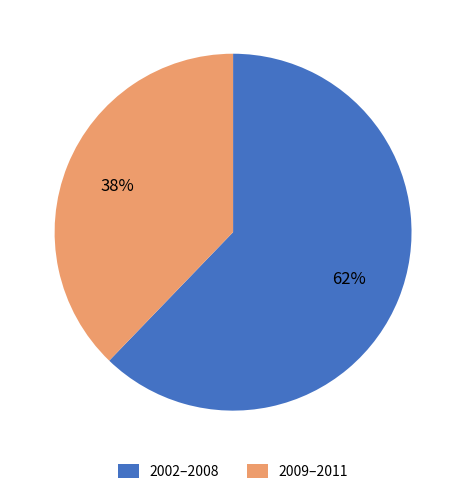

To the nearest percent, what is the combined percentage of 2009–2011 and 2002–2008?

100%